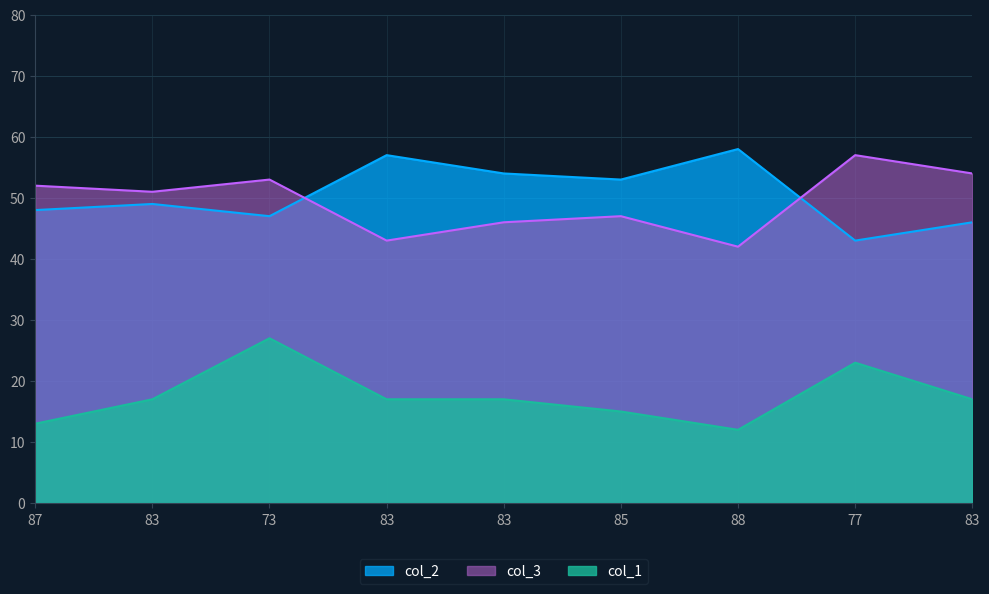

What is the difference between the col_2 values at 83 and 83?

8